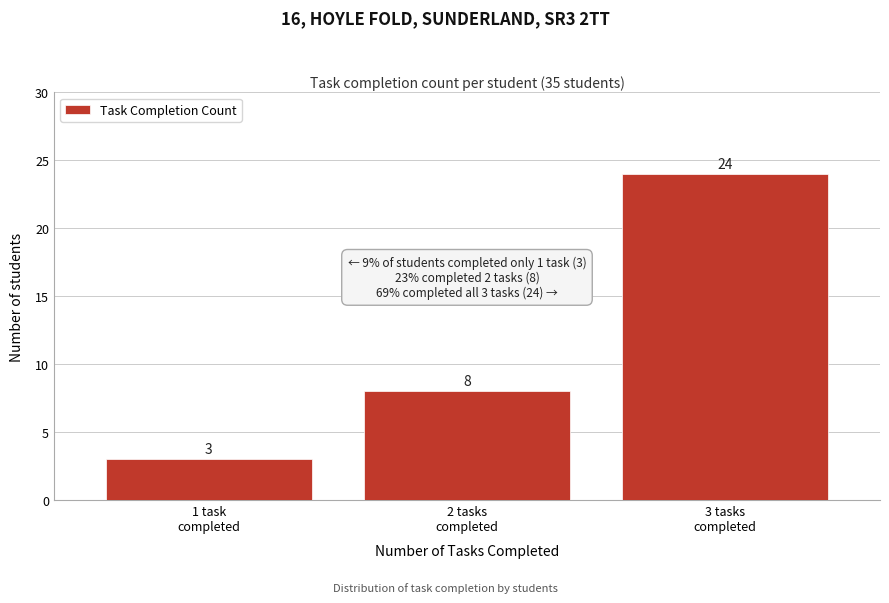

Reading left to right, what are all the values shown in this chart?

3	8	24